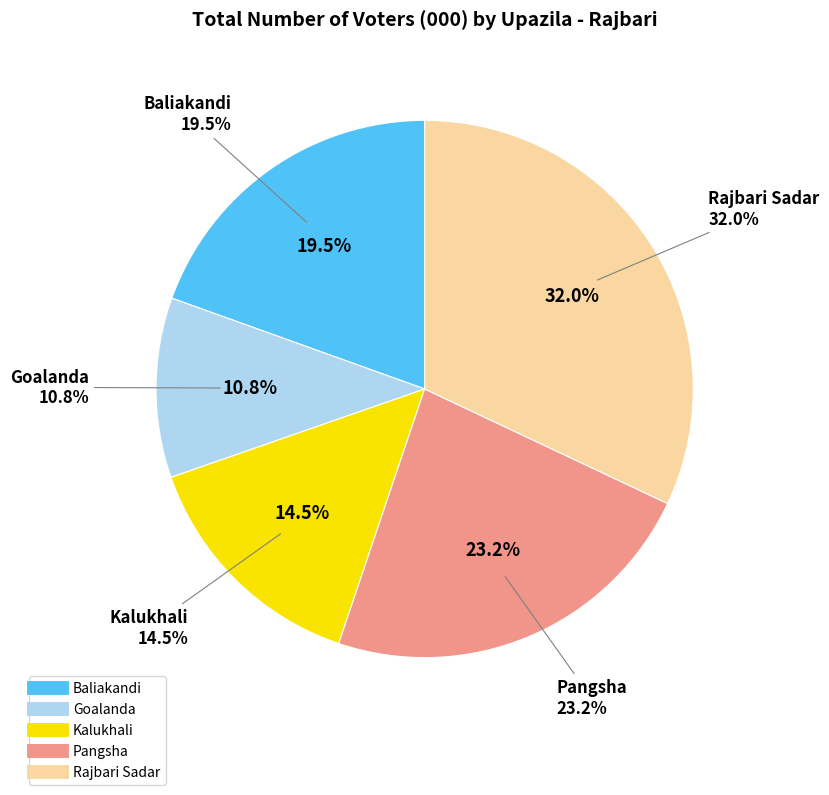

Which slice is the largest?

Rajbari Sadar